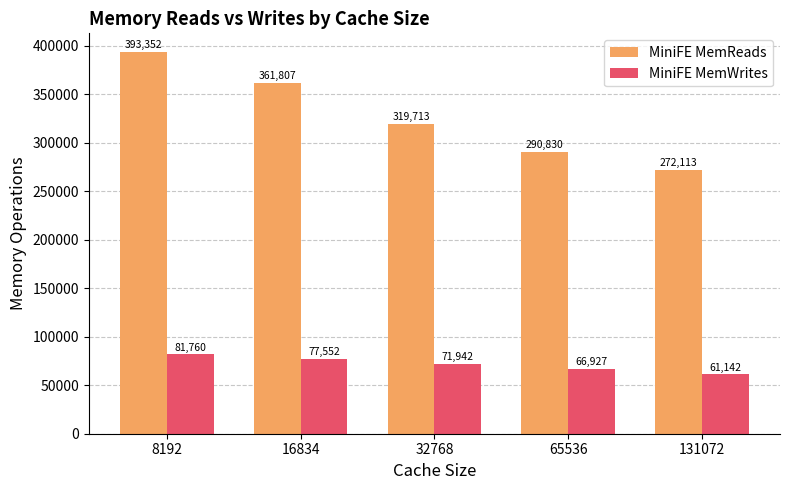

Which label corresponds to the smallest value in the chart?

131072